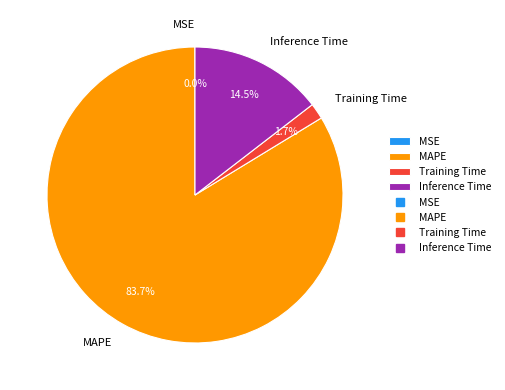

Which category has the biggest portion of the pie?

MAPE